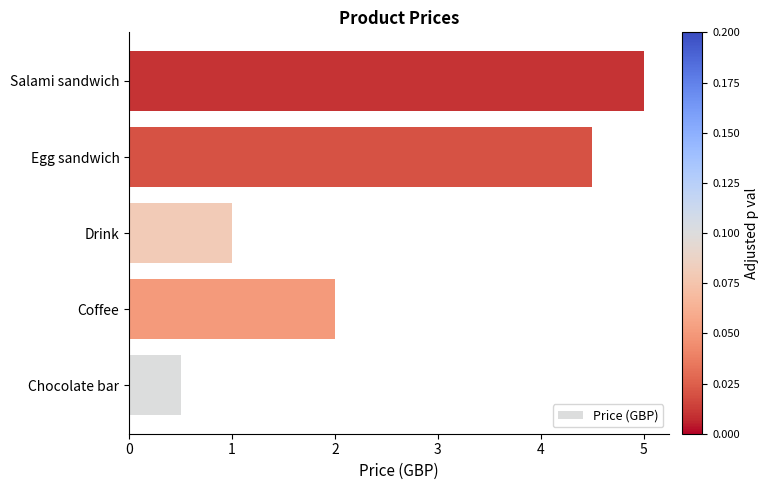

Reading bottom to top, transcribe all the data shown in this chart.

Chocolate bar=0.5	Coffee=2.0	Drink=1.0	Egg sandwich=4.5	Salami sandwich=5.0